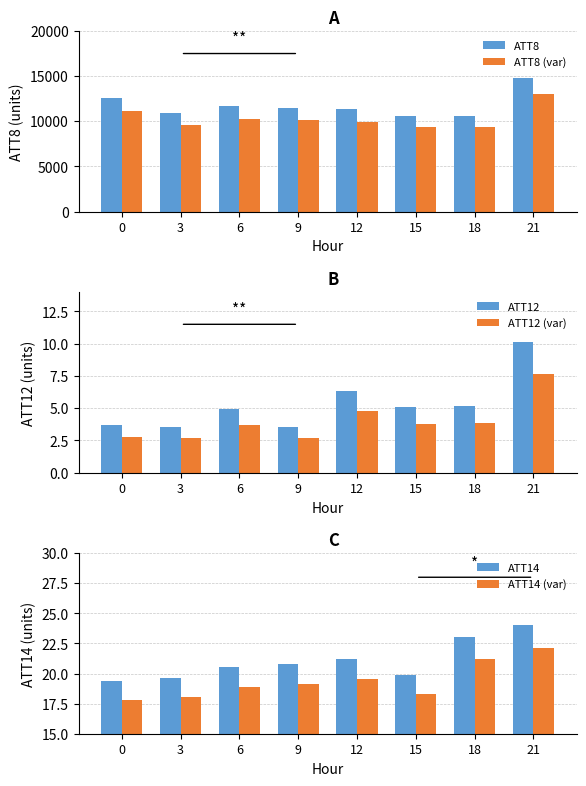

What is the difference between the second highest and minimum values in the ATT8 (var) series?

1760